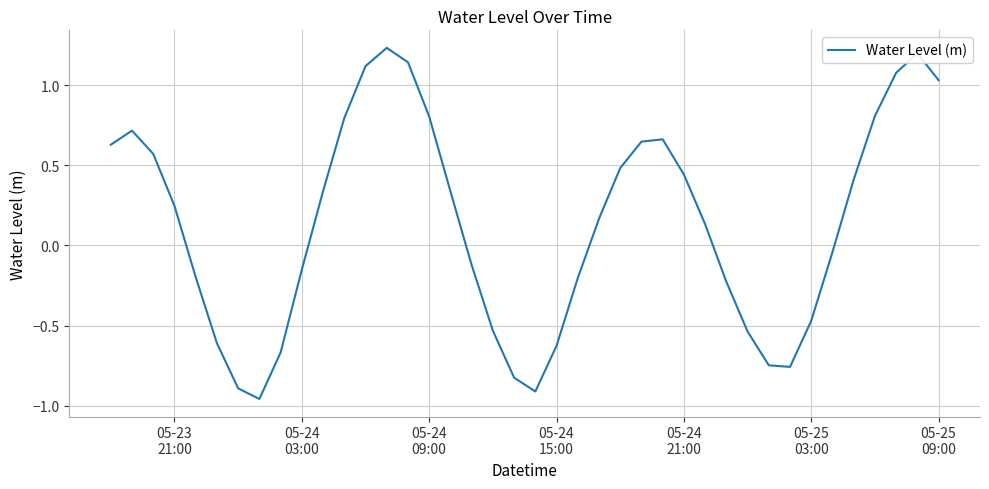

What is the difference between the maximum and minimum values?

2.2